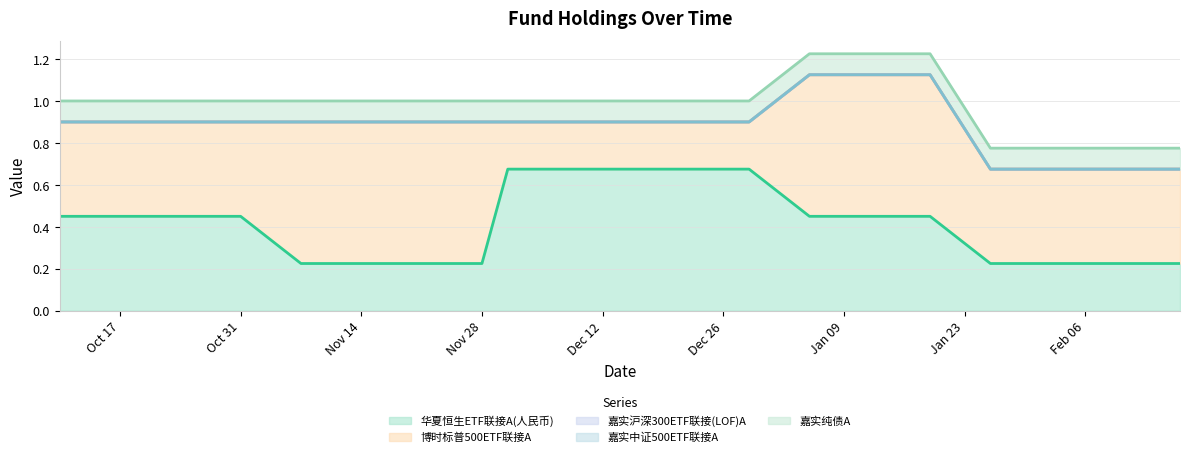

At 2017-02-10, list the series in order from smallest to largest.

嘉实沪深300ETF联接(LOF)A, 嘉实中证500ETF联接A, 嘉实纯债A, 华夏恒生ETF联接A(人民币), 博时标普500ETF联接A